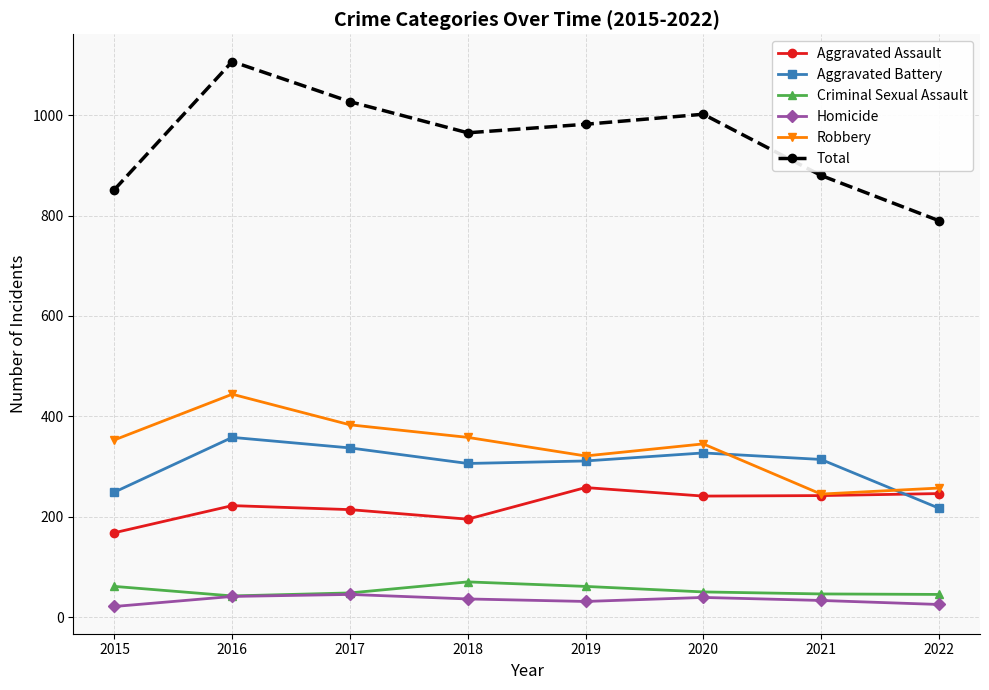

Between 2020 and 2022, which series saw the biggest shift?

Total